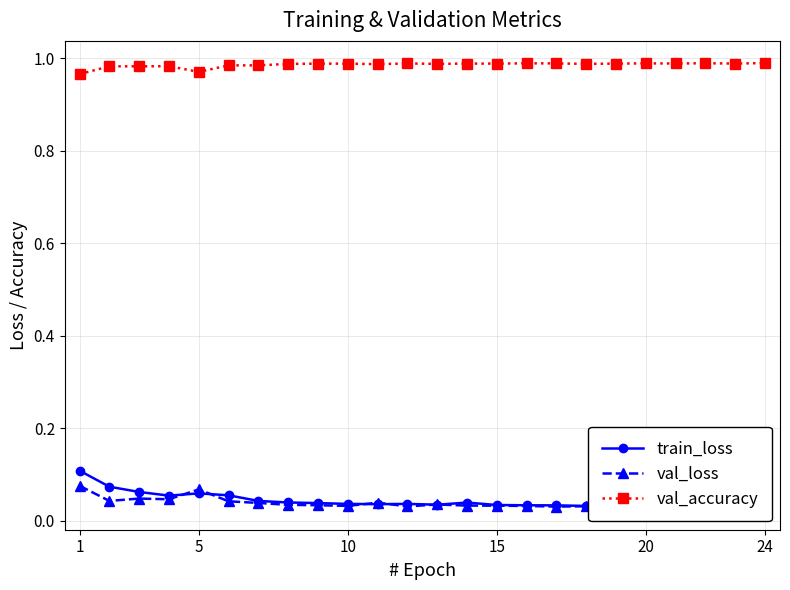

Which category has the highest value across all series?

24